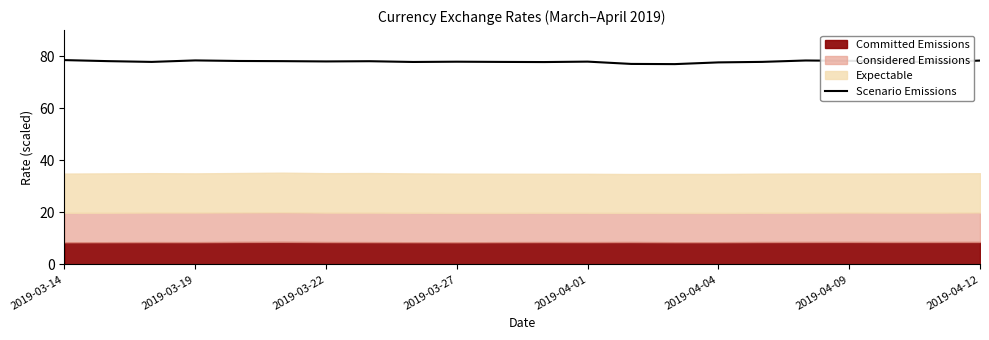

Is it true that Scenario Emissions equals 78.0 at 2019-03-22?

True